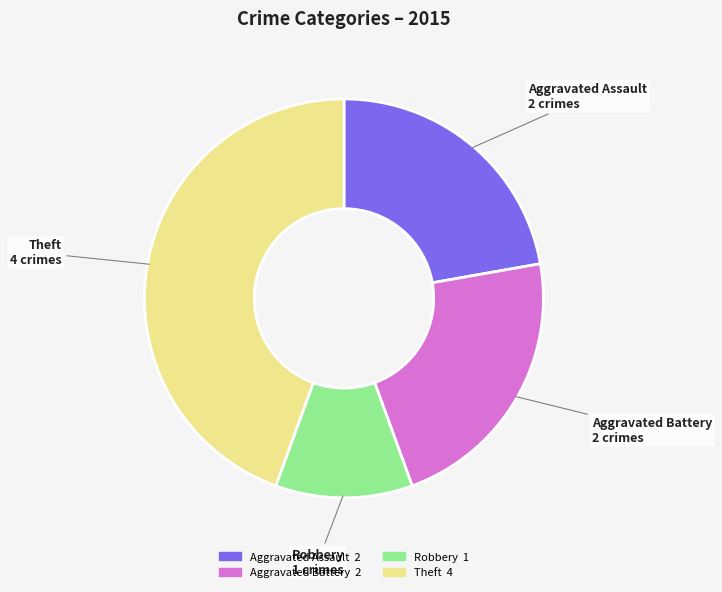

True or false: Robbery accounts for 11% of the total.

True